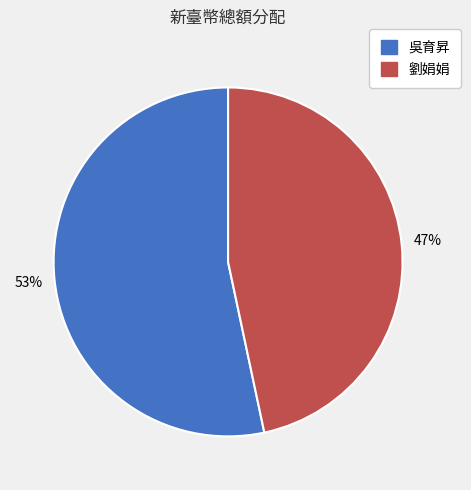

Is there any slice that represents more than half of the pie?

Yes